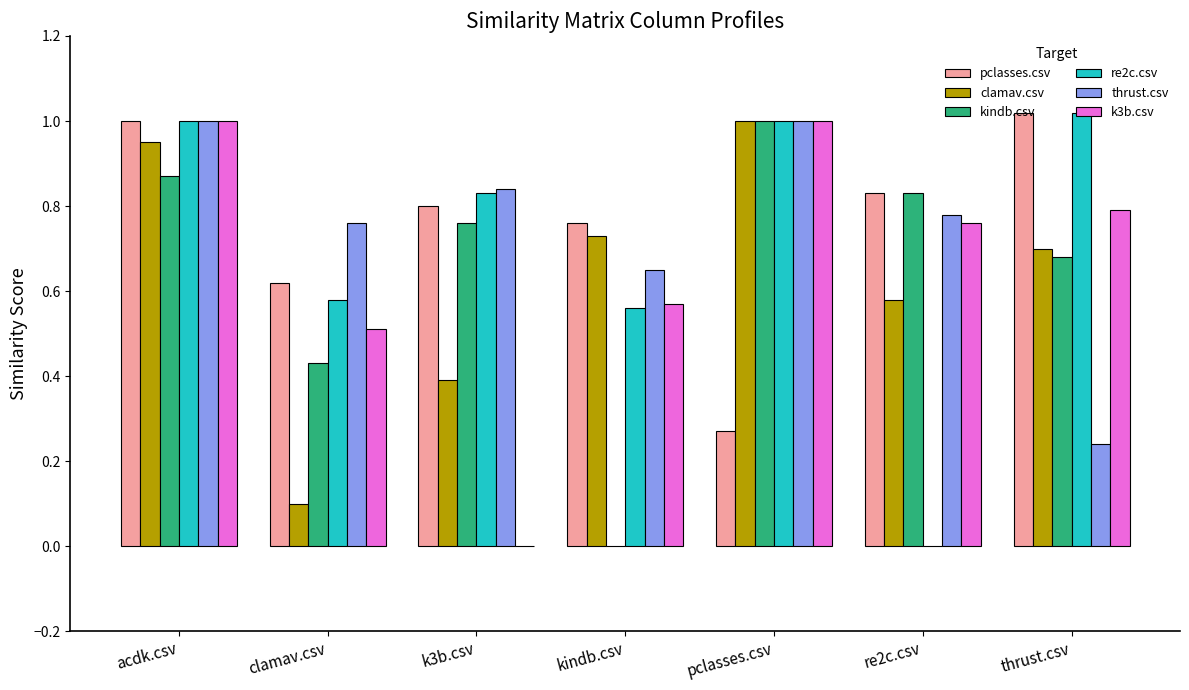

The kindb.csv series shows 1.0 at pclasses.csv. True or false?

True